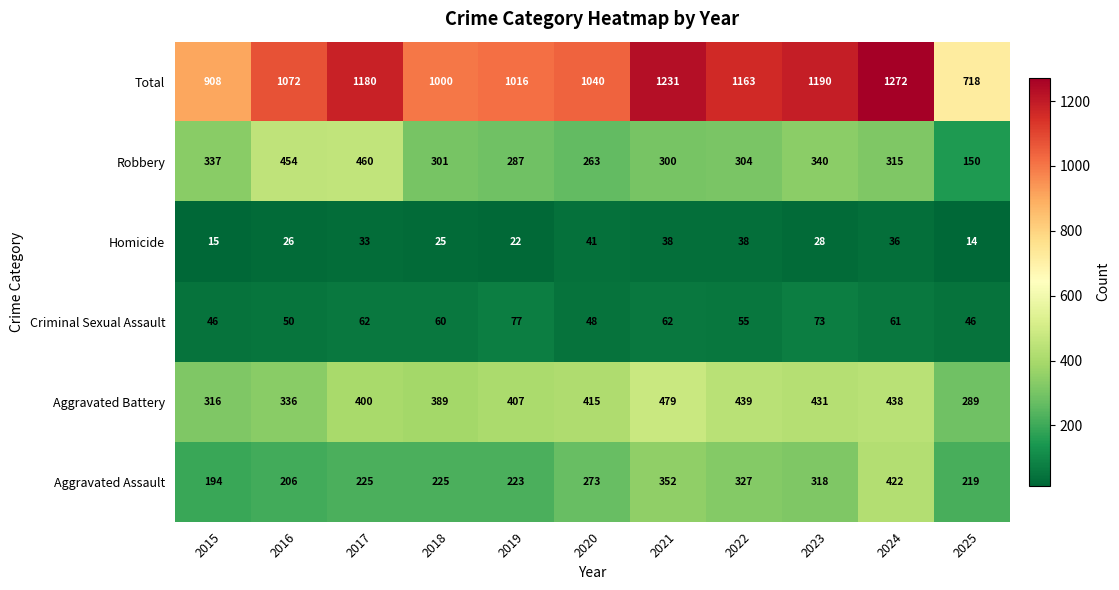

At which category is the sum across all series the highest?

2024